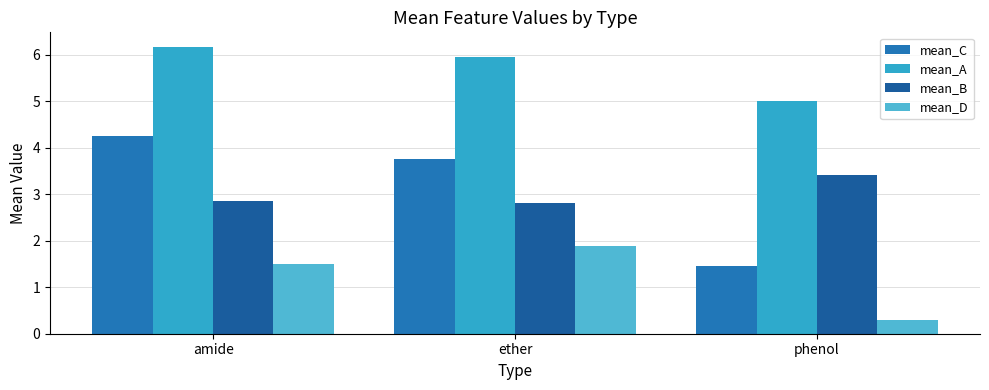

Which series has the largest total across all categories?

mean_A